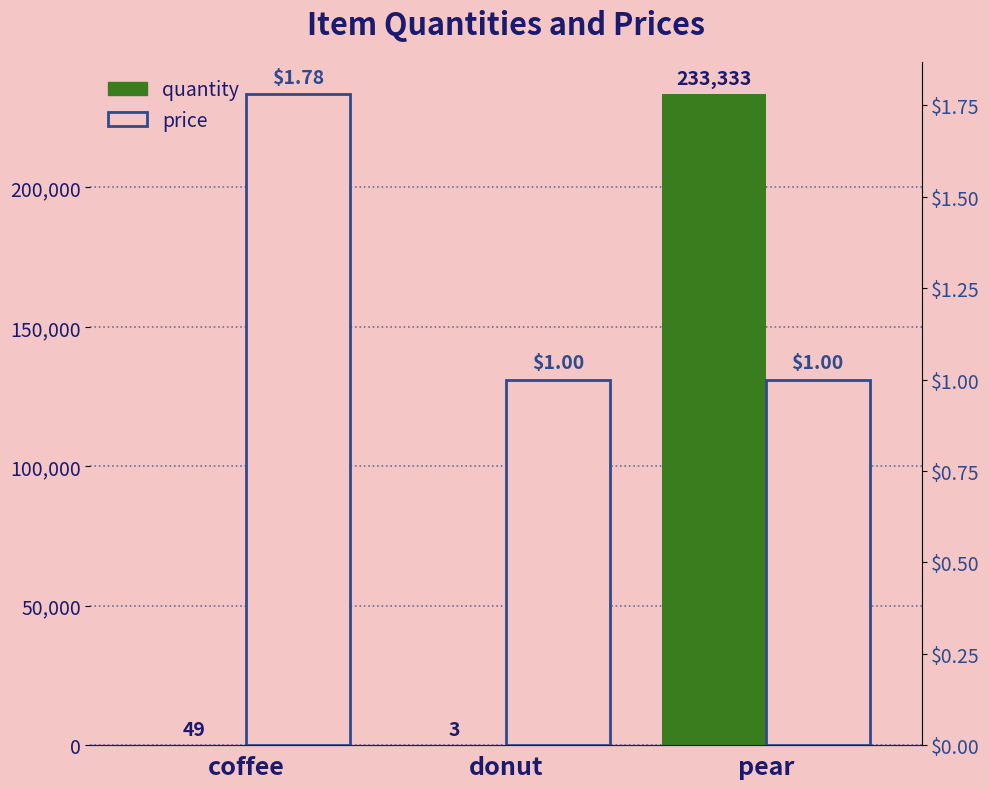

Which series has the largest range (max minus min)?

quantity